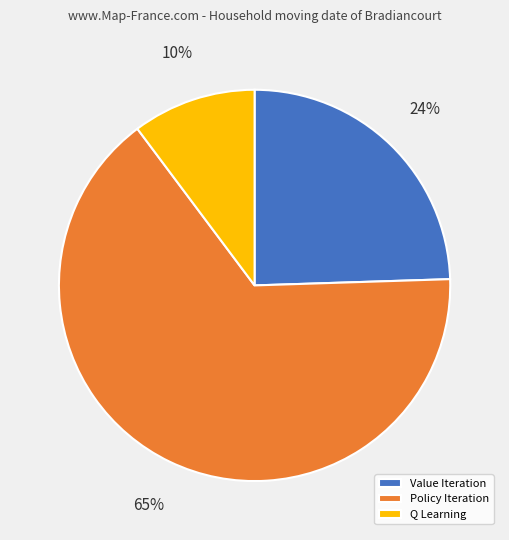

Rank the categories by value from highest to lowest.

Policy Iteration, Value Iteration, Q Learning